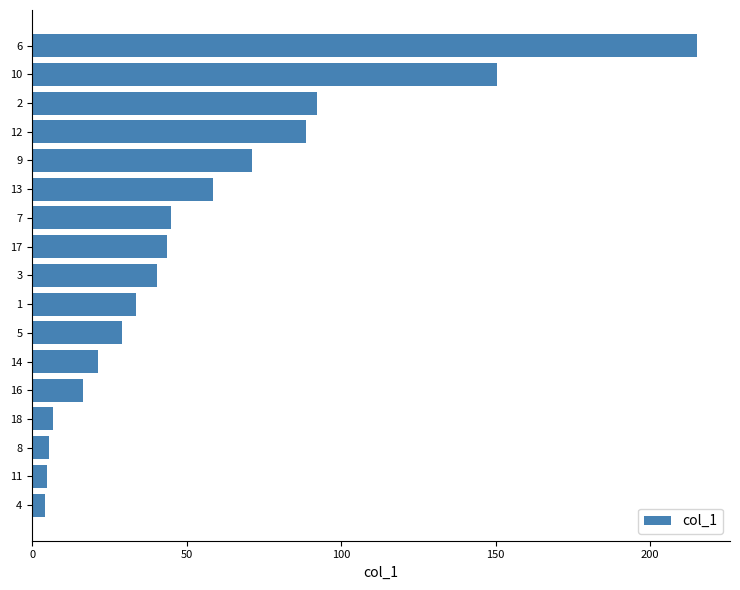

Which category has the highest value across all series?

6